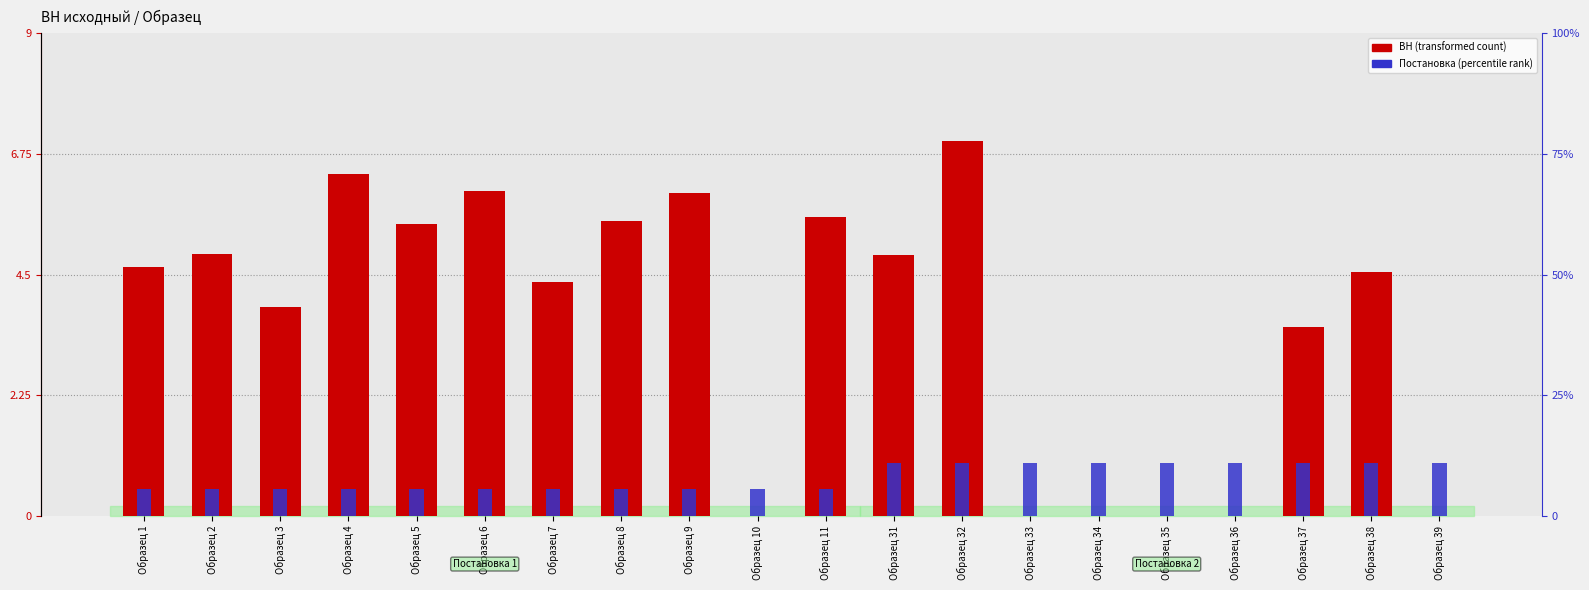

Reading left to right, transcribe all the data shown in this chart.

ВН (transformed count): Образец 1=4.6	Образец 2=4.9	Образец 3=3.9	Образец 4=6.4	Образец 5=5.4	Образец 6=6.1	Образец 7=4.4	Образец 8=5.5	Образец 9=6.0	Образец 10=0.0	Образец 11=5.6	Образец 31=4.9	Образец 32=7.0	Образец 33=0.0	Образец 34=0.0	Образец 35=0.0	Образец 36=0.0	Образец 37=3.5	Образец 38=4.6	Образец 39=0.0
Постановка (percentile rank): Образец 1=0.5	Образец 2=0.5	Образец 3=0.5	Образец 4=0.5	Образец 5=0.5	Образец 6=0.5	Образец 7=0.5	Образец 8=0.5	Образец 9=0.5	Образец 10=0.5	Образец 11=0.5	Образец 31=1.0	Образец 32=1.0	Образец 33=1.0	Образец 34=1.0	Образец 35=1.0	Образец 36=1.0	Образец 37=1.0	Образец 38=1.0	Образец 39=1.0